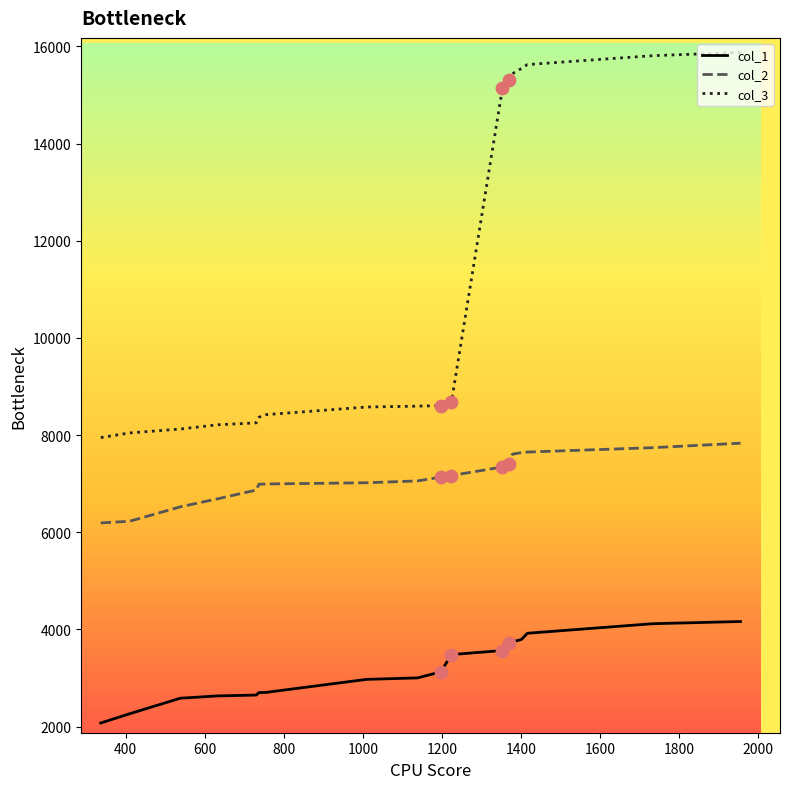

Which series has the largest range (max minus min)?

col_3